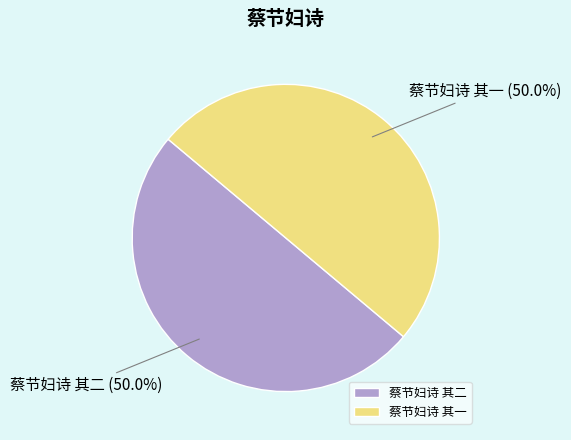

What is the total percentage of 蔡节妇诗 其一 and 蔡节妇诗 其二?

100.0%